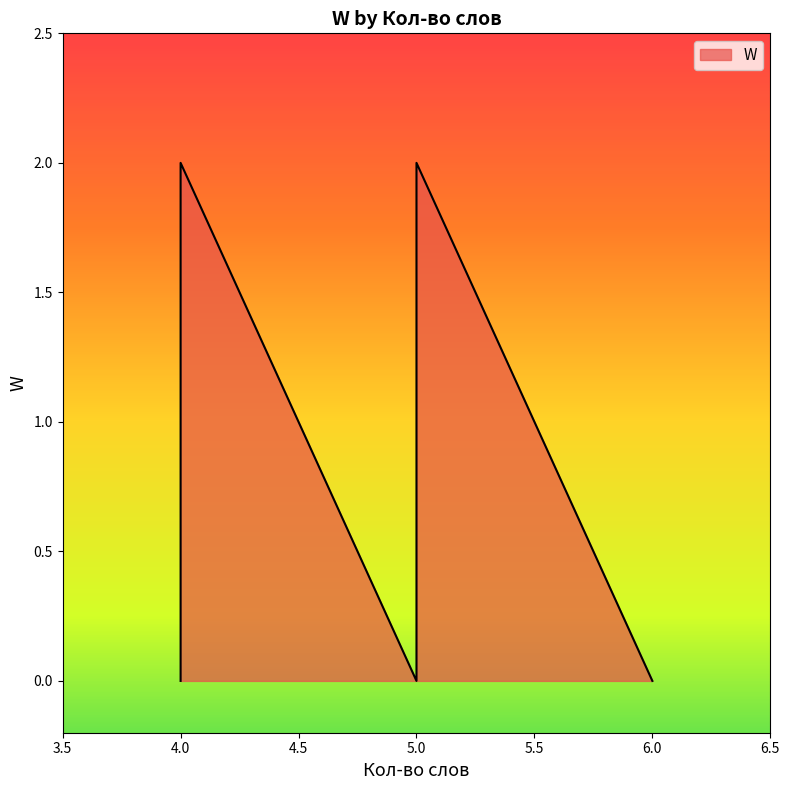

Is it true that the value at 5 is 0?

True